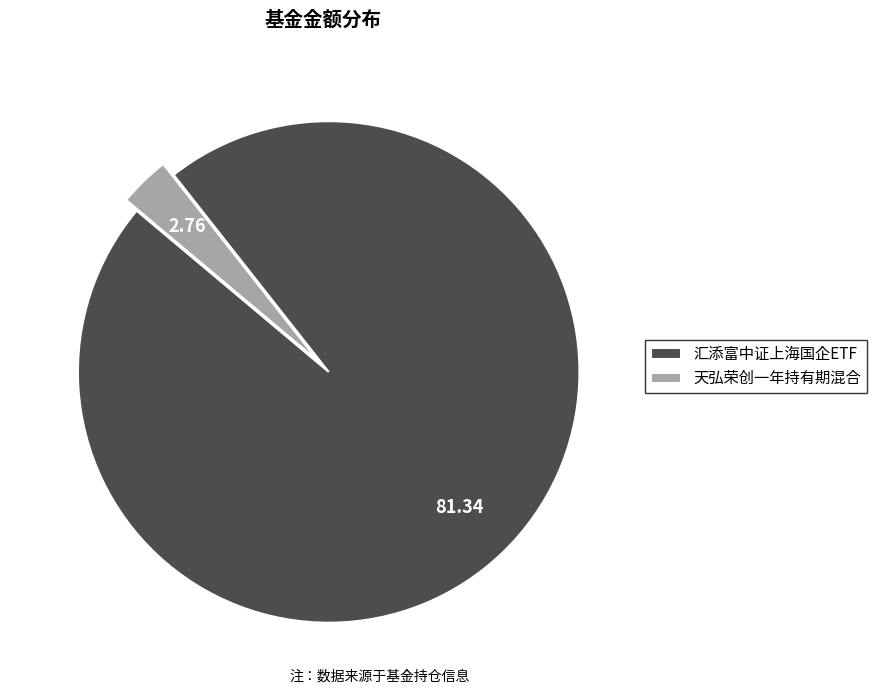

Is it true that 汇添富中证上海国企ETF is 97% of the pie?

True